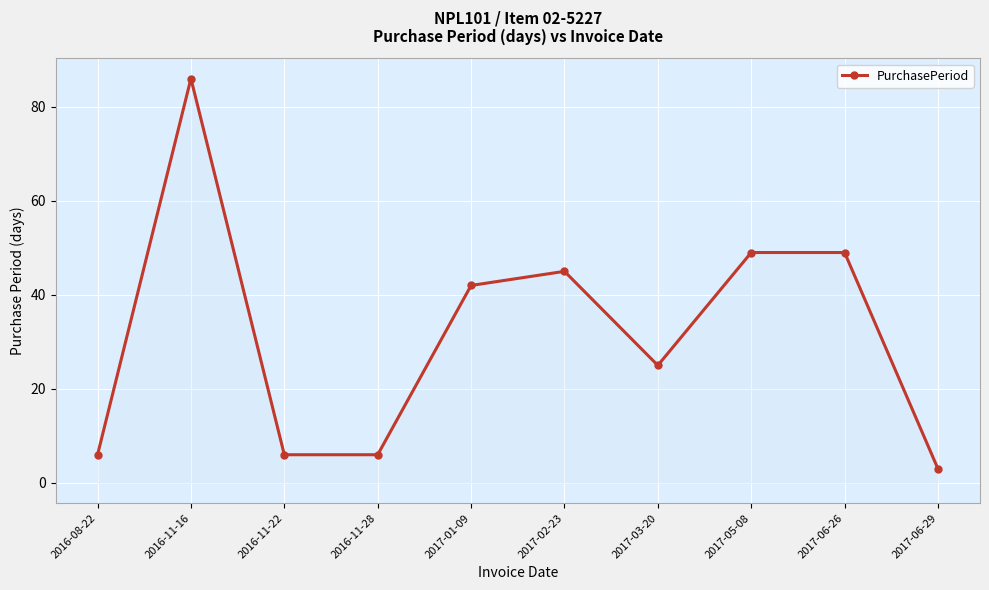

What is the change in value from 2017-01-09 to 2017-02-23?

+3